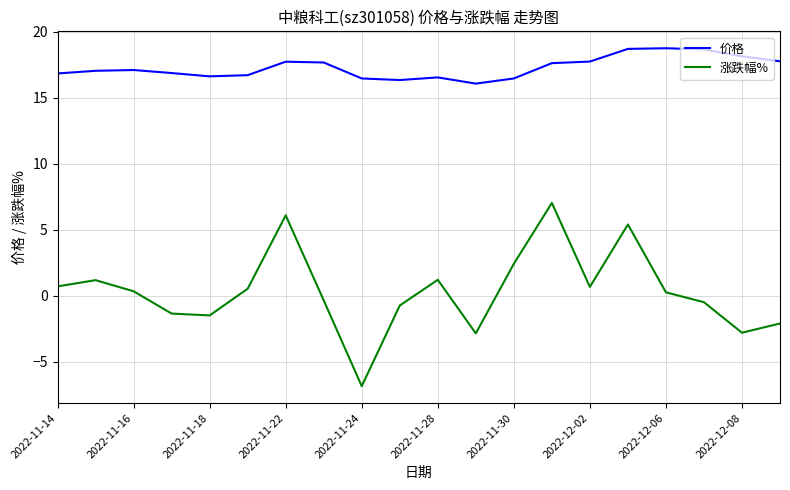

What are all the series names shown in the legend?

价格, 涨跌幅%